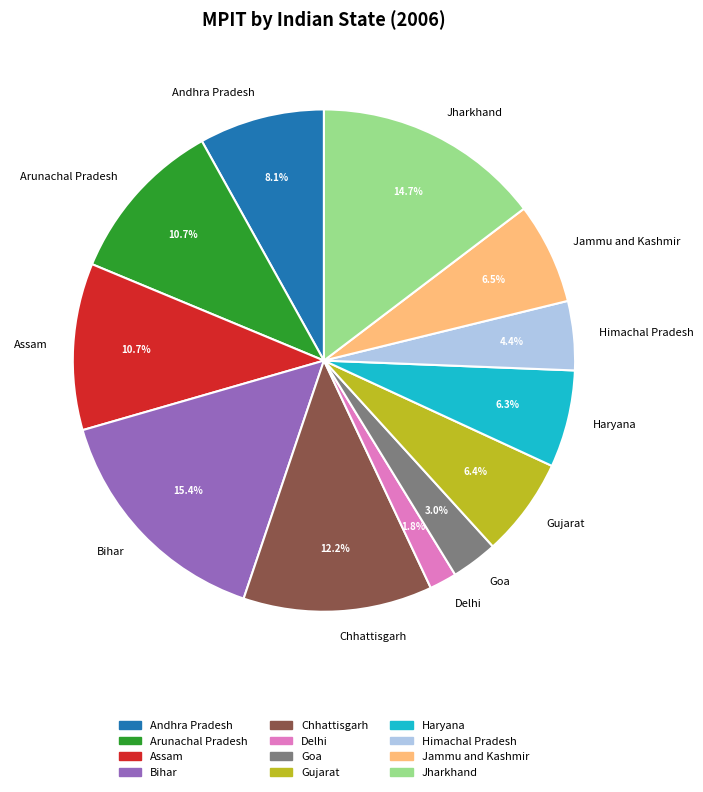

What is the smallest slice in the pie chart?

Delhi